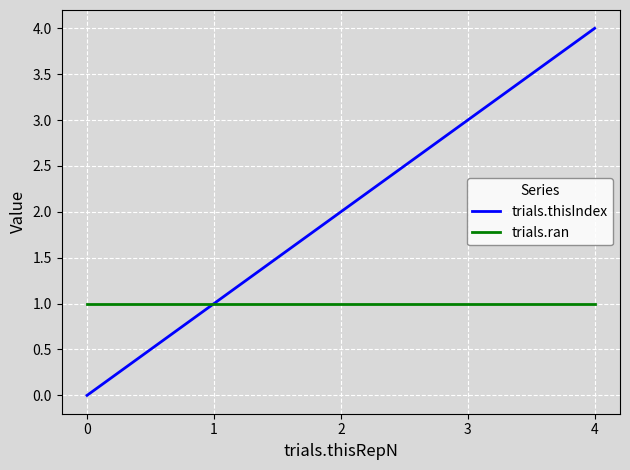

How many distinct data groups are displayed?

2